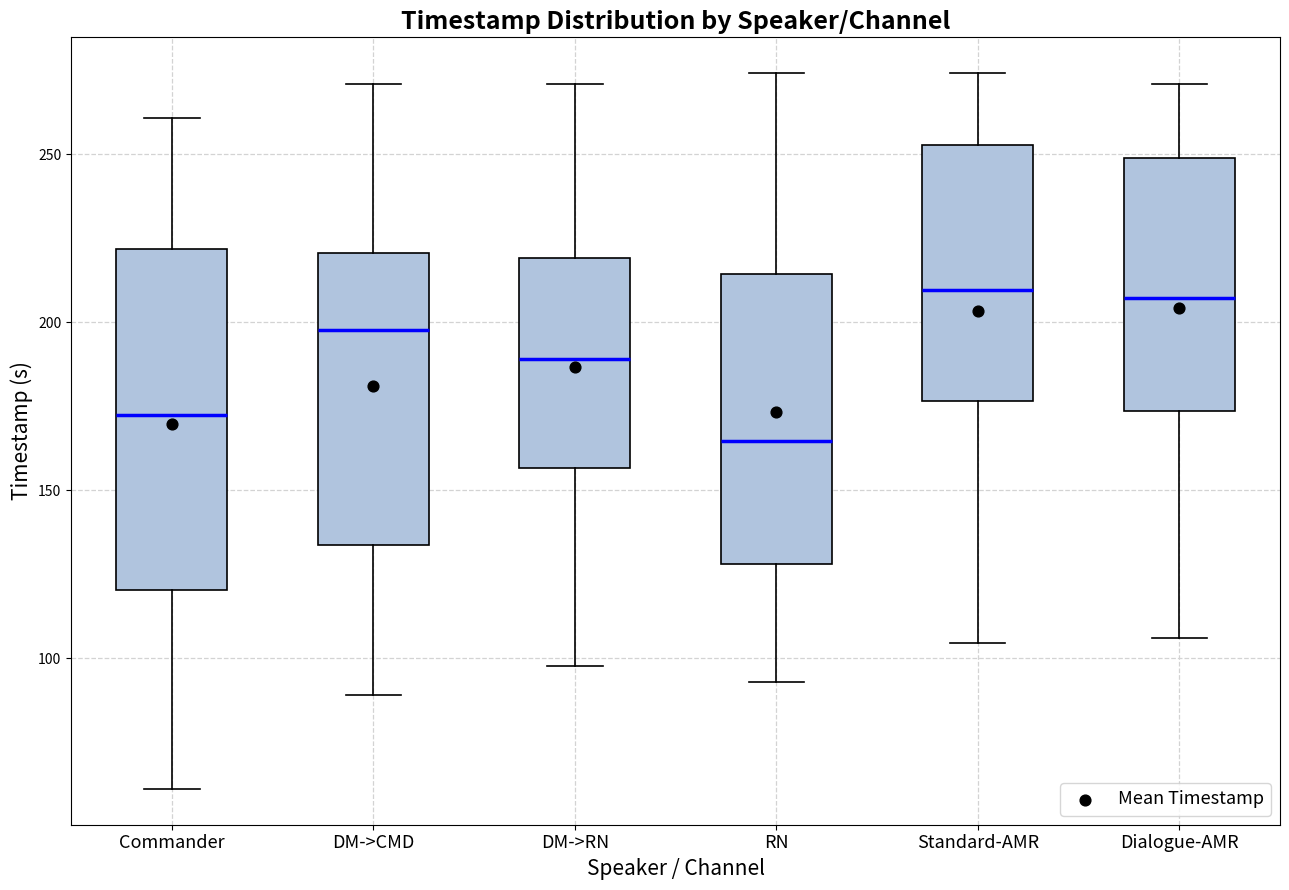

Comparing the boxes themselves (not the whiskers), which one is the tallest?

Commander